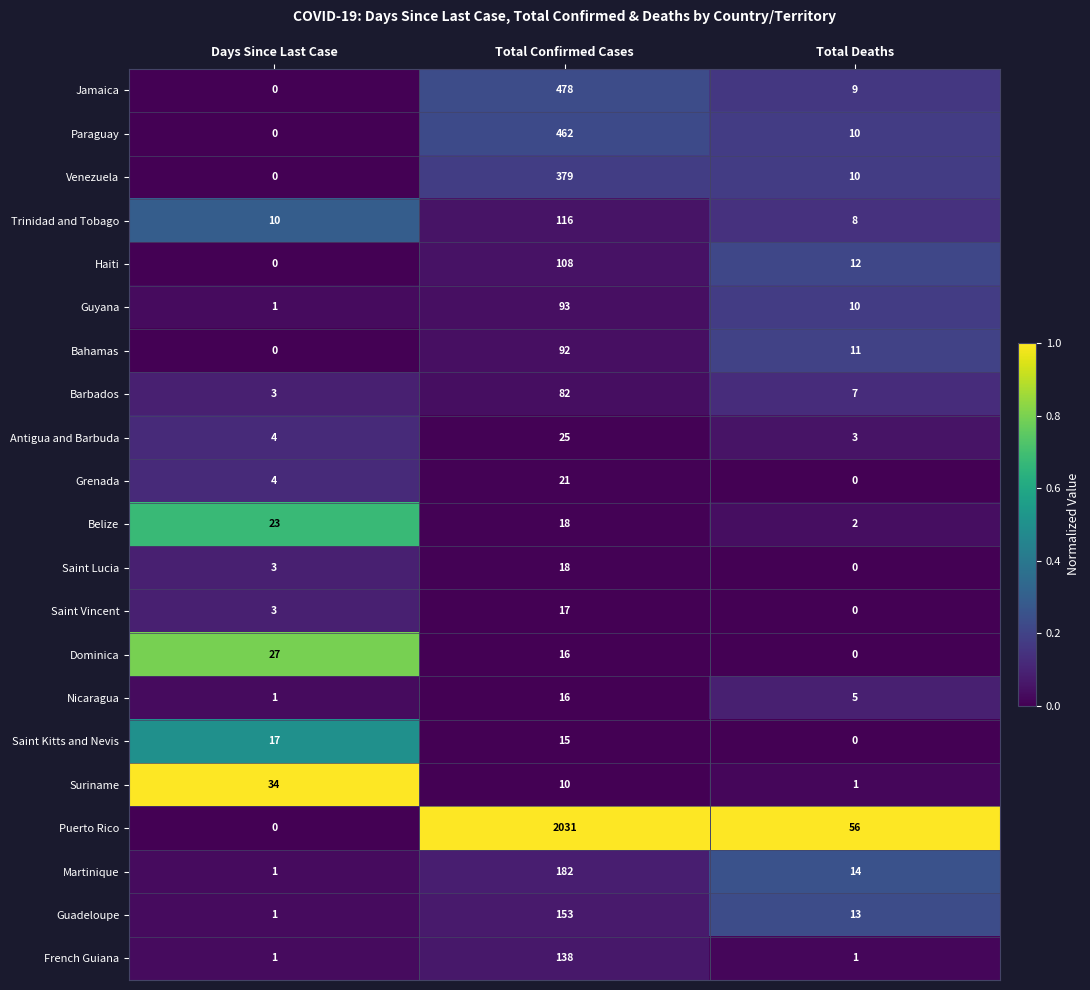

What is the total value across all series at Total Confirmed Cases?

4470